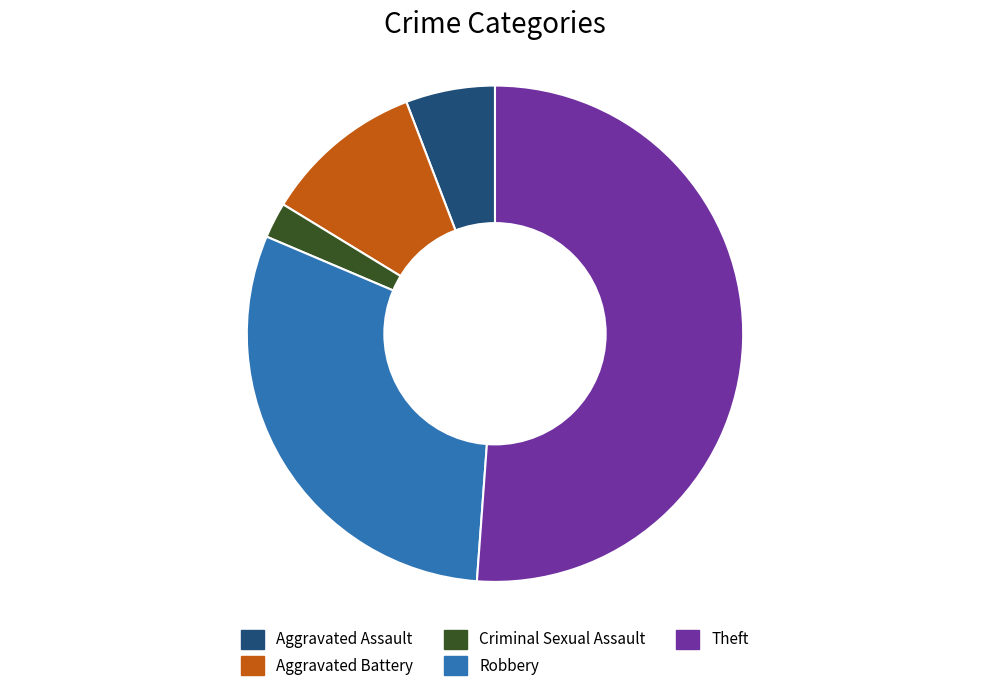

Is the sum of Aggravated Battery and Aggravated Assault greater than half?

No